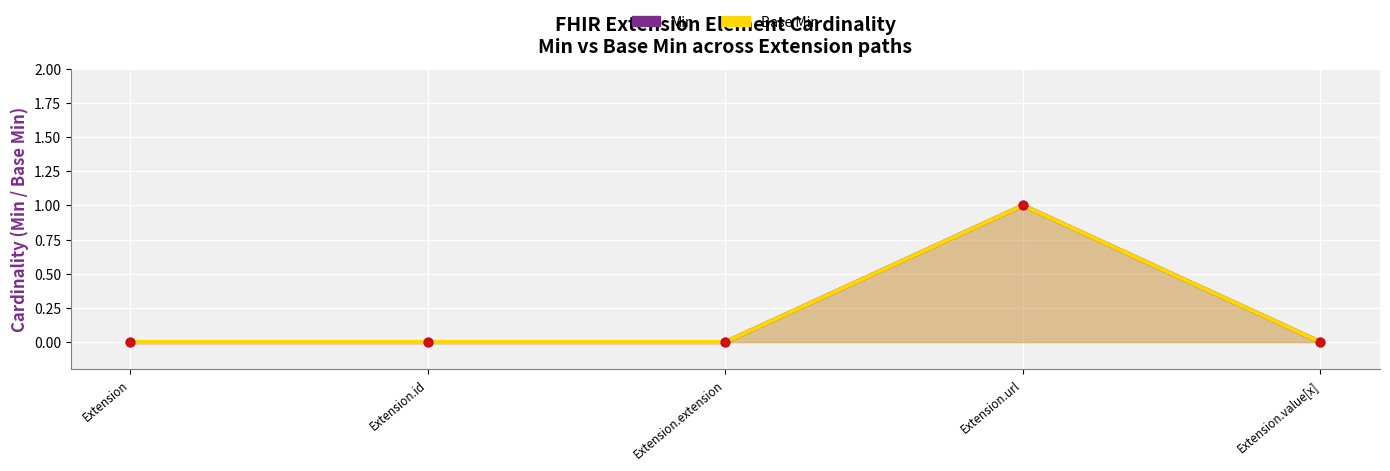

What is the total value across all series at Extension.url?

2